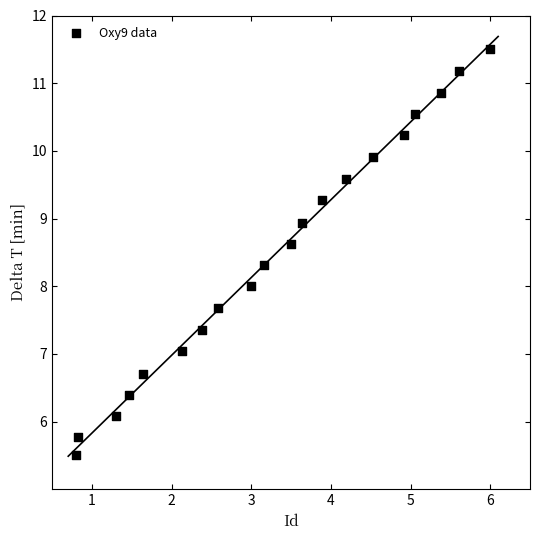

What is the range of X values (max minus min)?

5.2